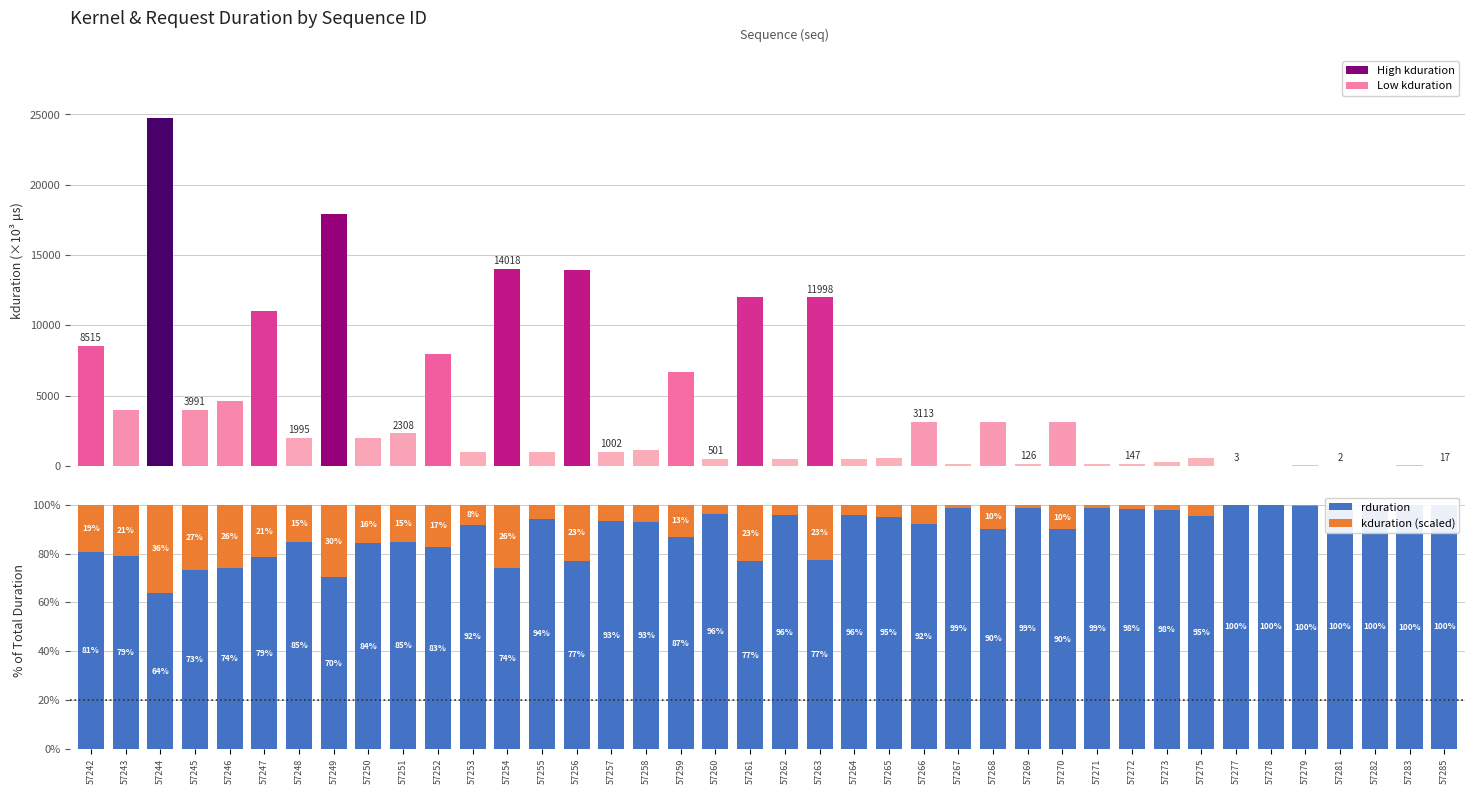

What is the difference between the maximum and minimum values in the rduration series?

36.1